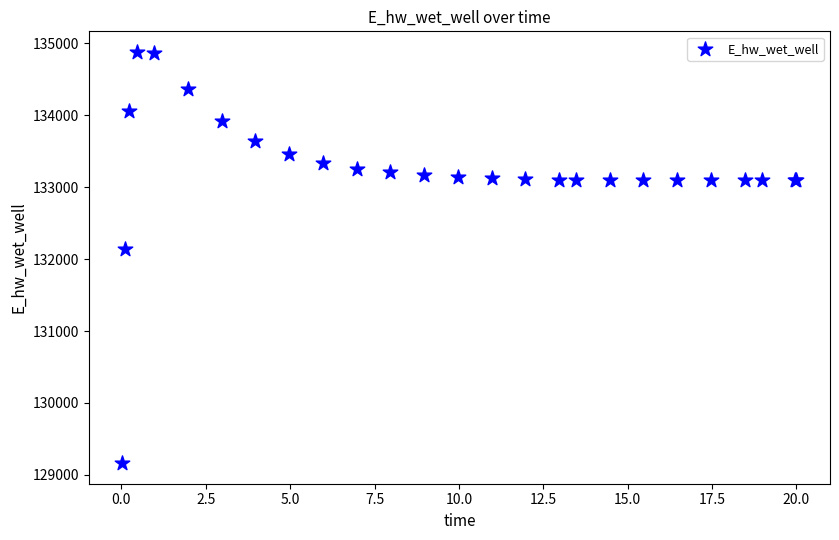

What Y value in the scatter plot is closest to 132021?

132146.5